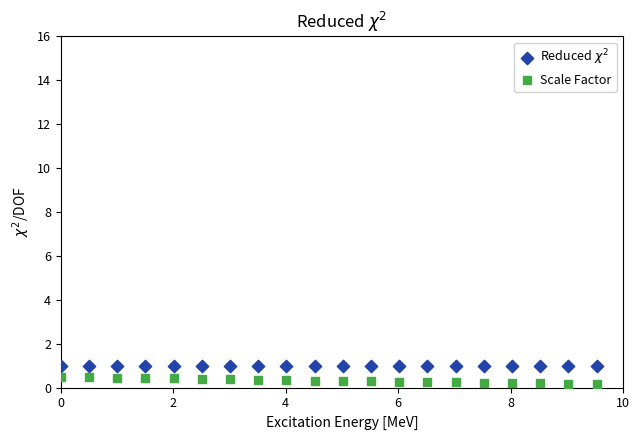

Across all data points, what is the range of X values (max minus min)?

9.5